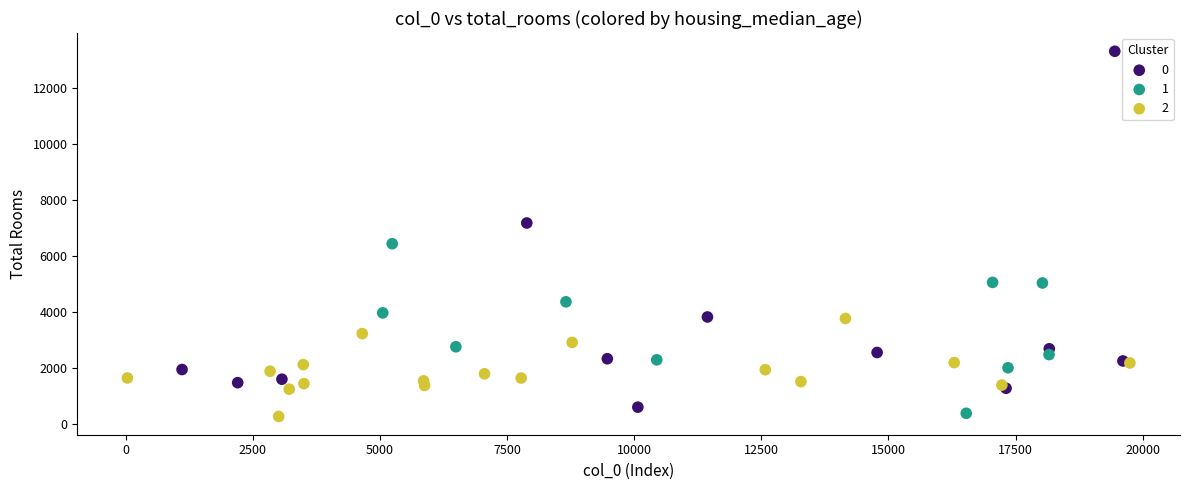

What are all the series names shown in the legend?

0, 1, 2